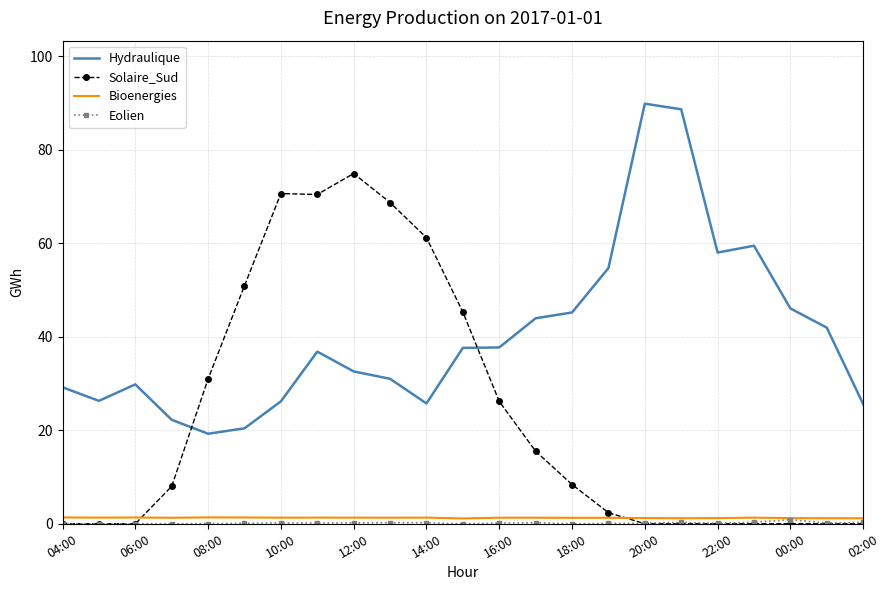

How many series are shown in this chart?

4